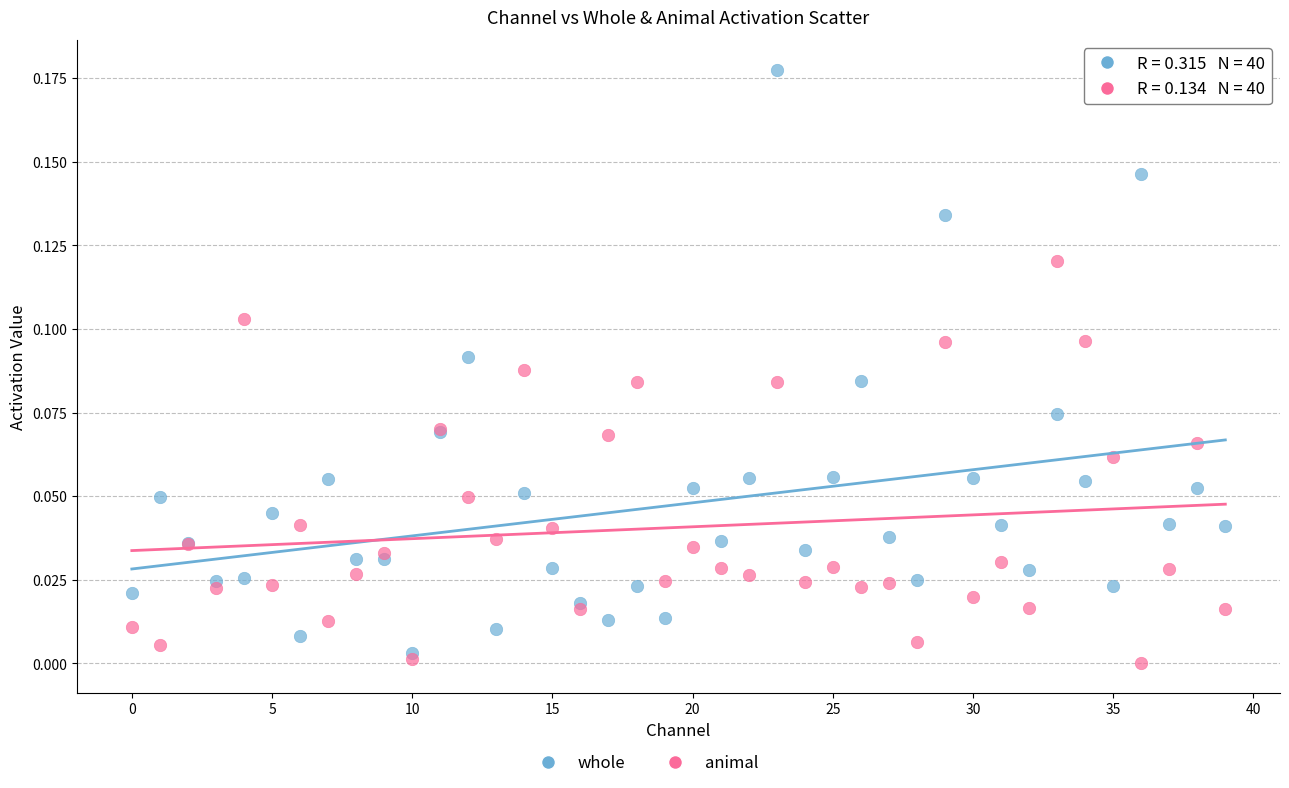

Which series has the largest Y range (max minus min)?

whole